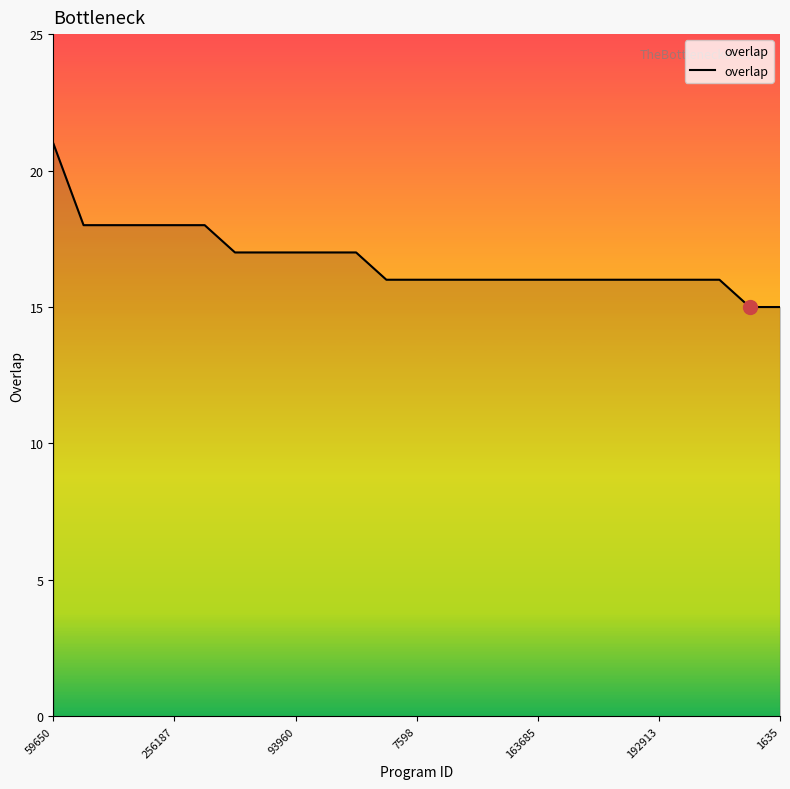

What is the sum of all values?

418